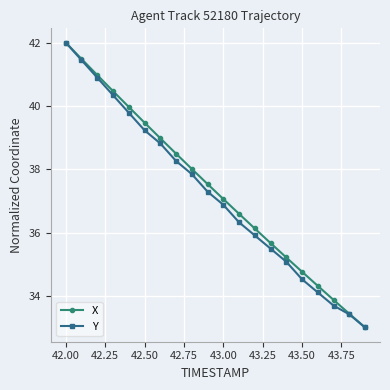

True or false: X has more than 0 points higher than both neighbors.

False